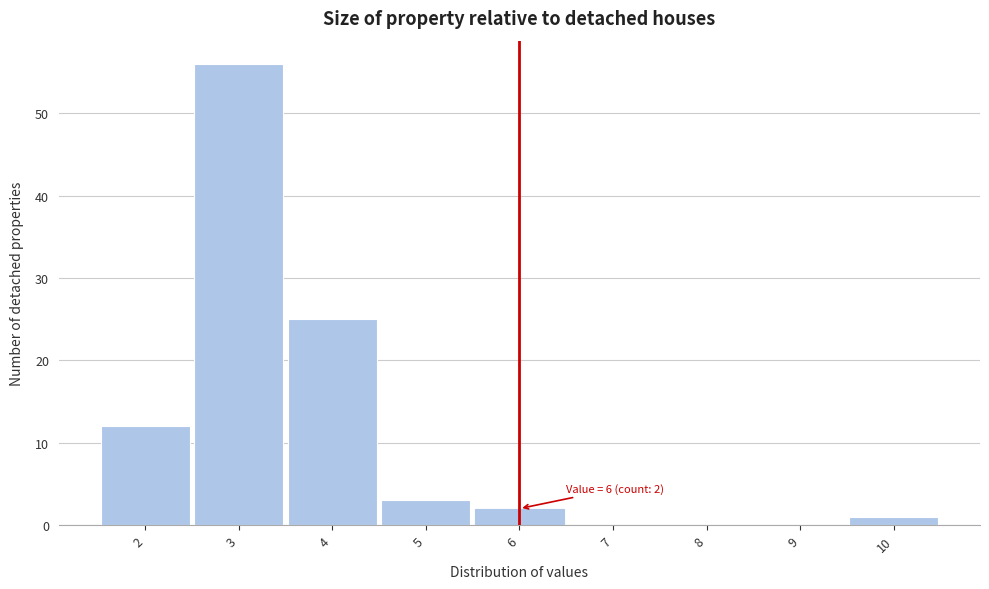

Over which range of the x-axis is the bar tallest?

2.5 to 3.5